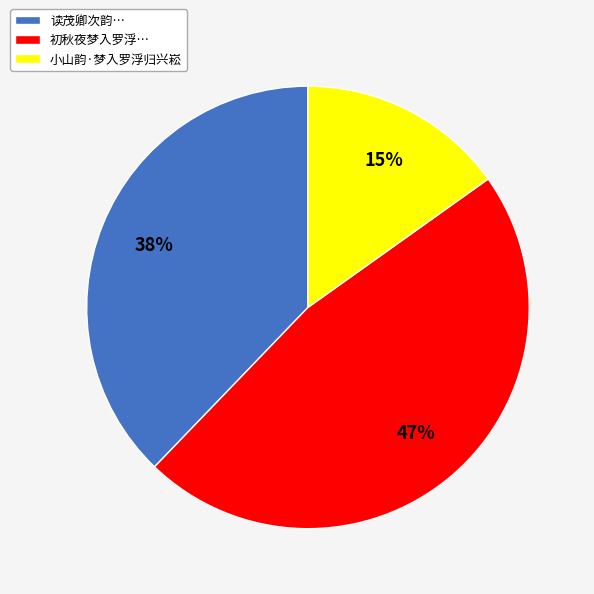

Rank the categories by value from lowest to highest.

小山韵·梦入罗浮归兴崧, 读茂卿次韵…, 初秋夜梦入罗浮…